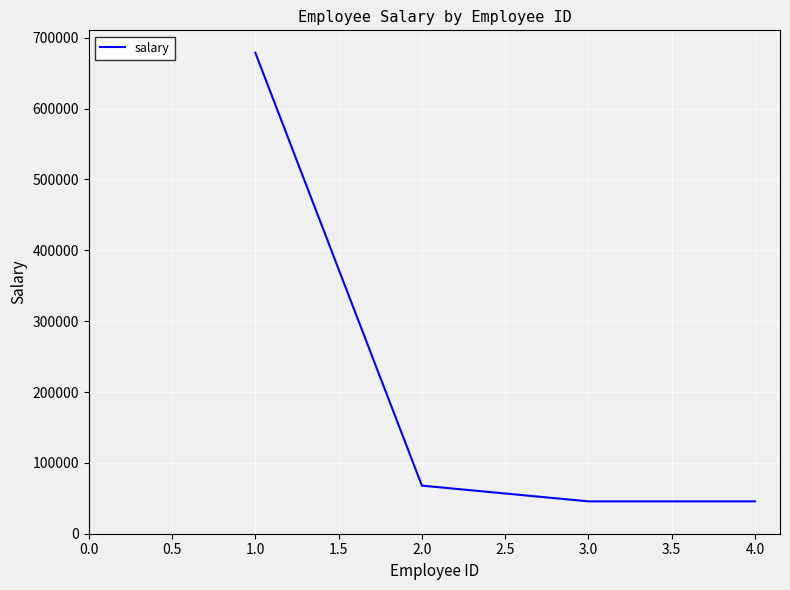

Reading left to right, transcribe all the data shown in this chart.

678888	67890	45678	45678